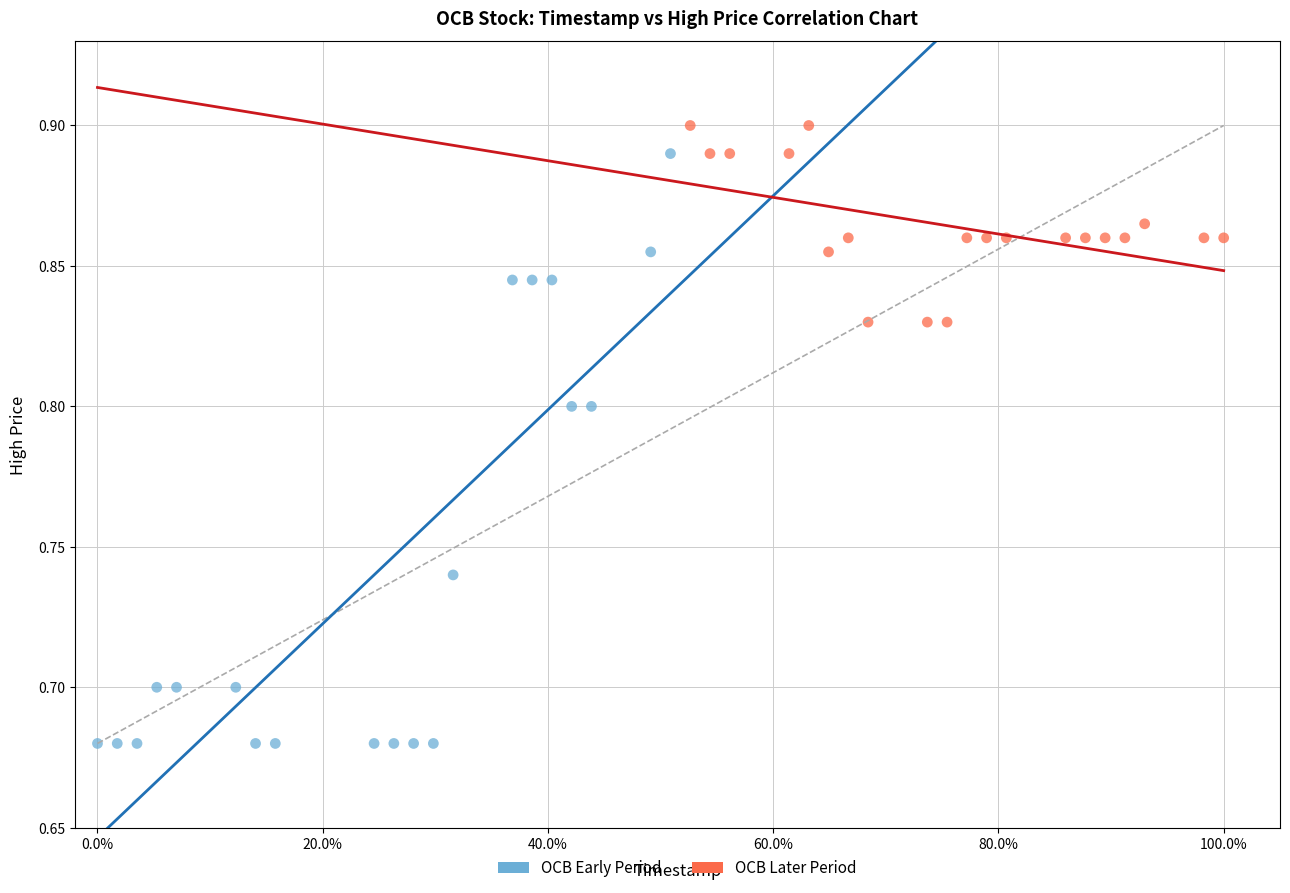

Which series contains the lowest Y value?

OCB Early Period